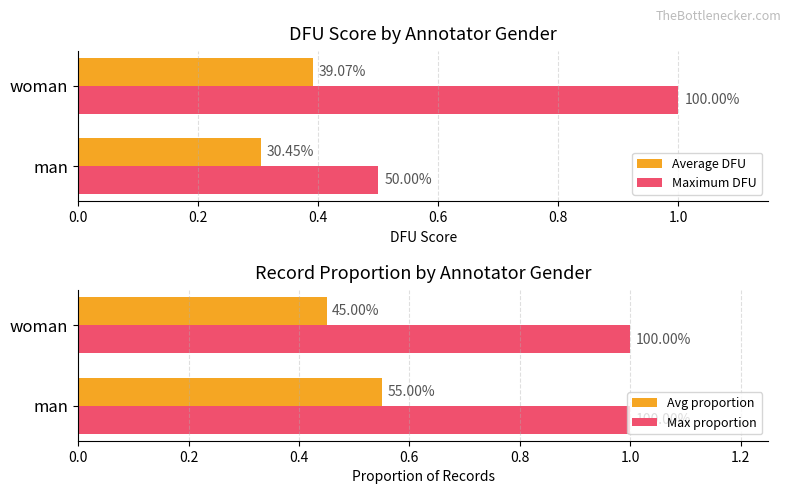

What is the difference between the highest and lowest values at 0.0?

0.2